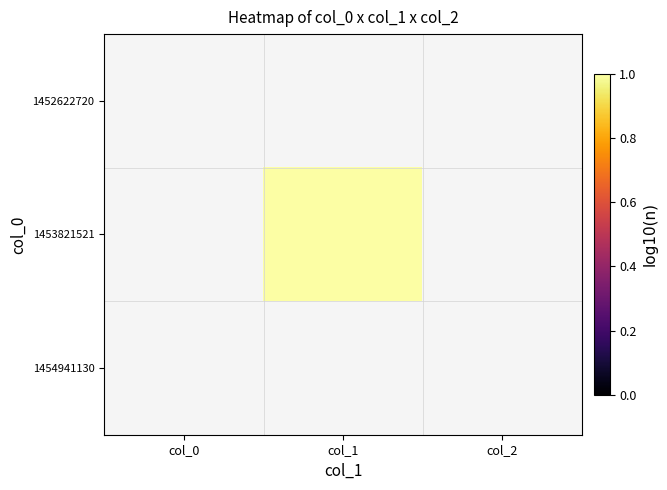

List the labels in order of 1454941130 value, smallest first.

col_0, col_1, col_2